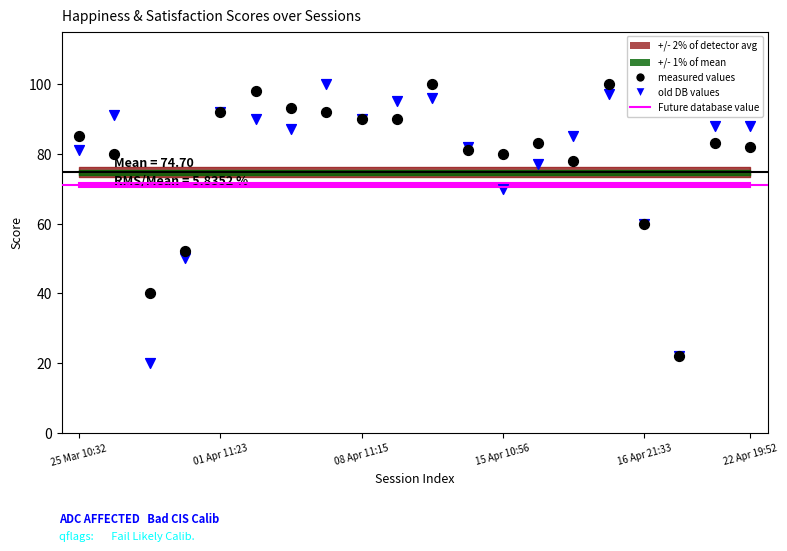

Which series reaches the minimum Y coordinate?

old DB values